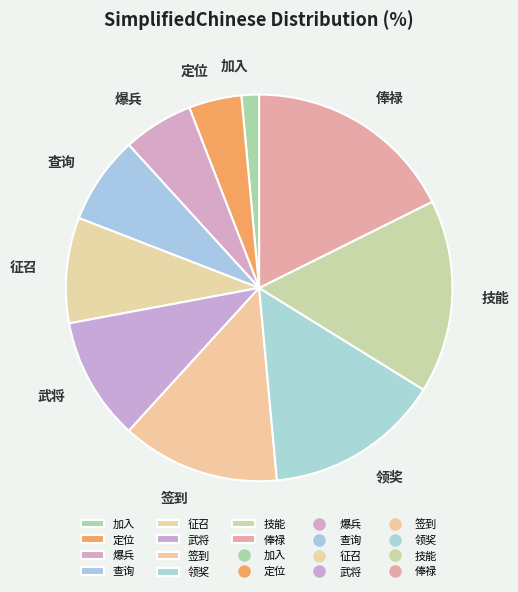

Does 爆兵 account for over 50% of the chart?

No